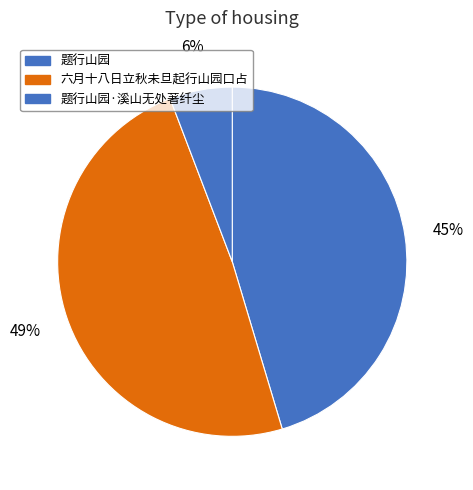

Count the number of slices in the pie.

3